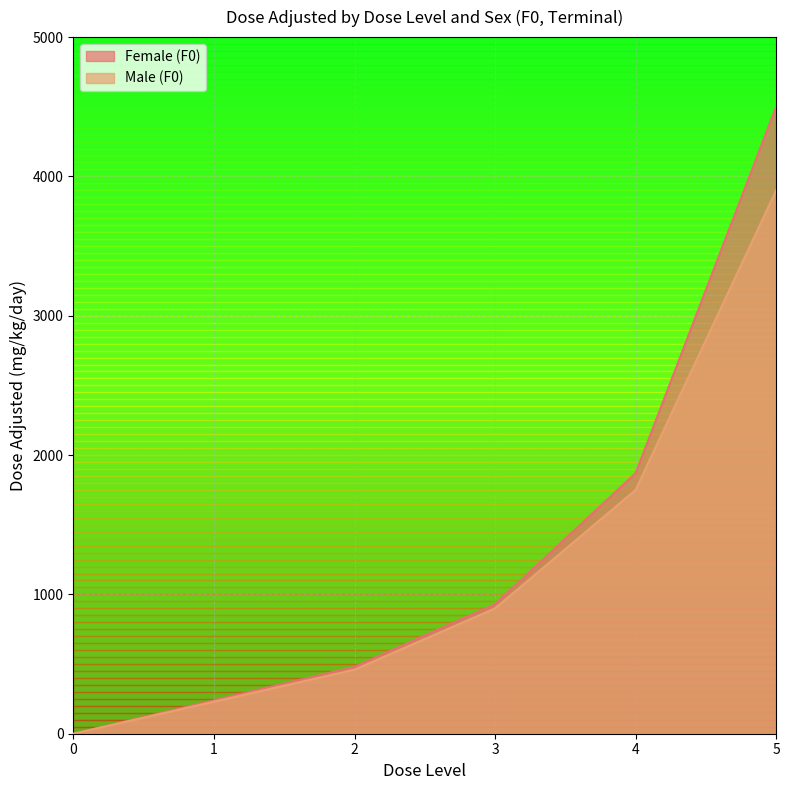

Is it true that Male (F0) equals 1206 at 3?

False